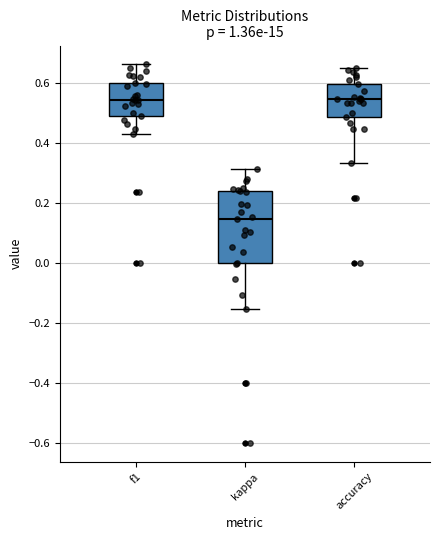

Comparing the boxes themselves (not the whiskers), which one is the tallest?

kappa